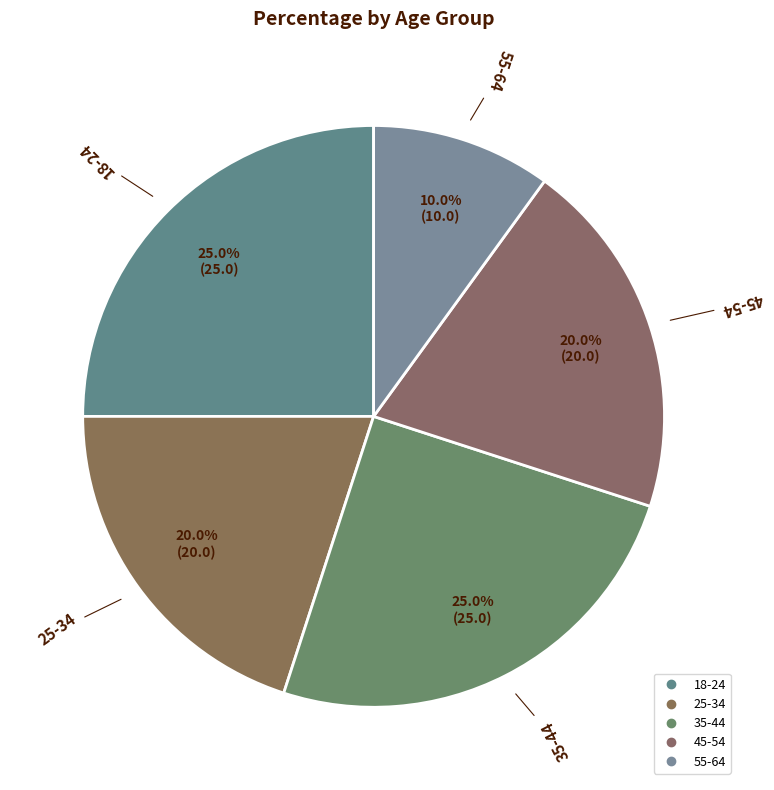

Is it true that 45-54 is 13% of the pie?

False